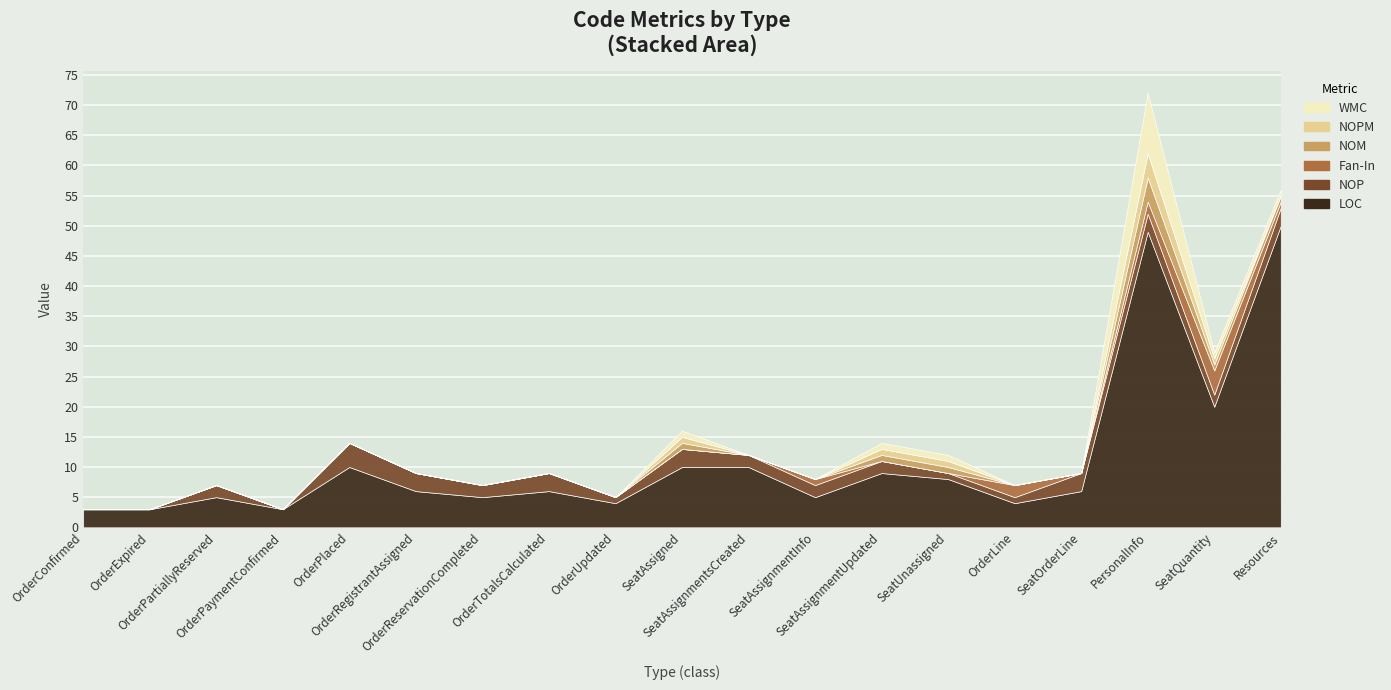

Is the value of NOM at SeatAssignmentUpdated greater than the value of LOC at SeatAssignmentsCreated?

No